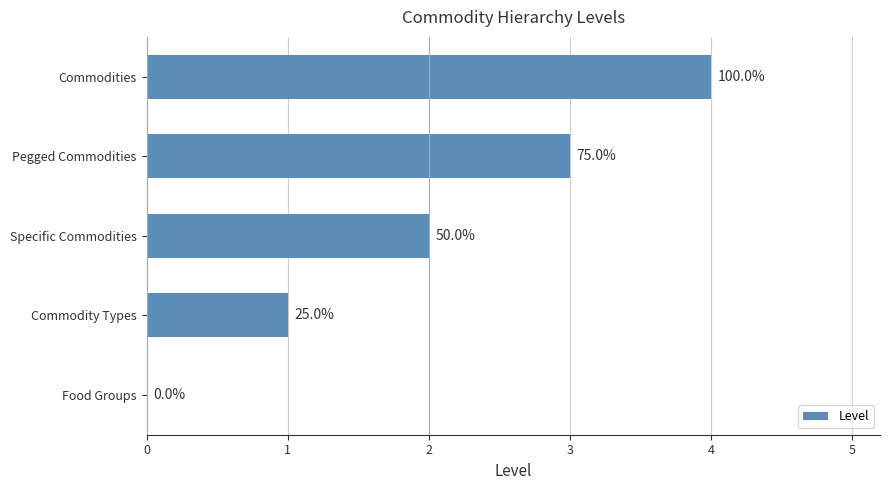

Where does the data first go above 2?

Pegged Commodities